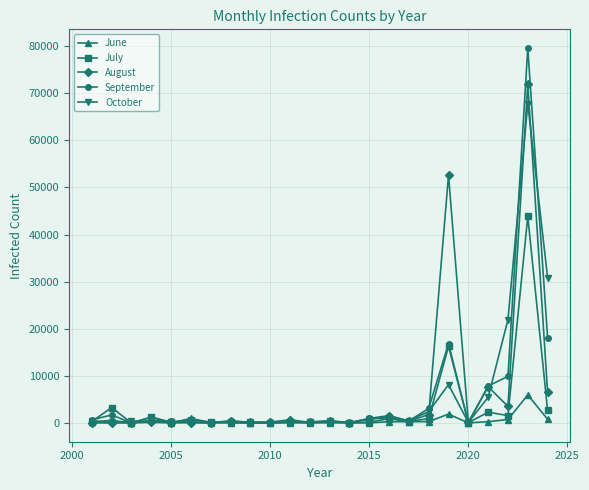

What are all the series names shown in the legend?

June, July, August, September, October